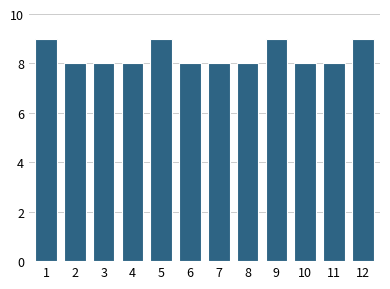

Reading left to right, extract all data points from this chart.

1=9	2=8	3=8	4=8	5=9	6=8	7=8	8=8	9=9	10=8	11=8	12=9